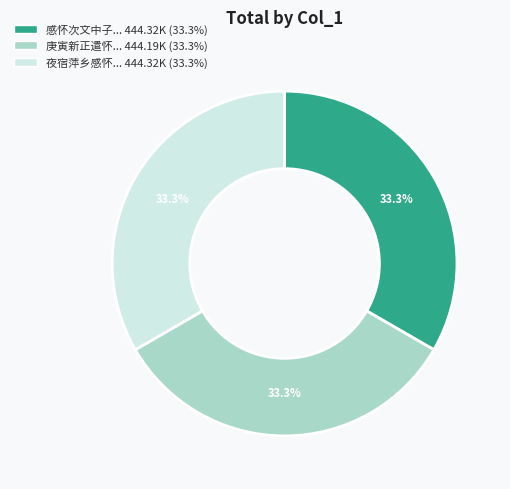

How many slices are in this pie chart?

3